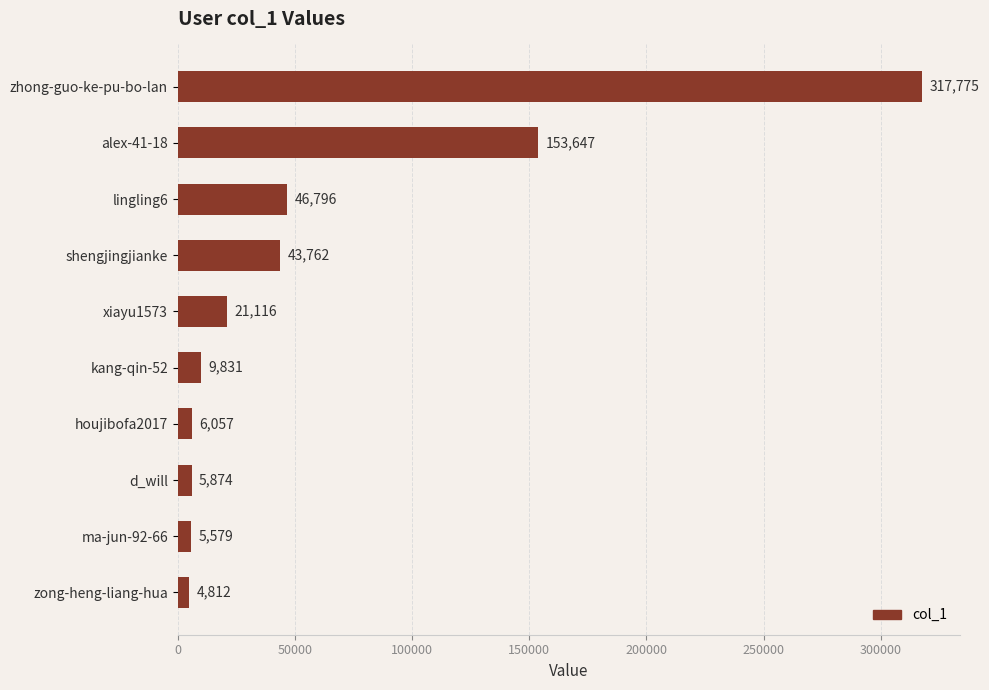

What is the label of the 5th bar from the bottom?

kang-qin-52